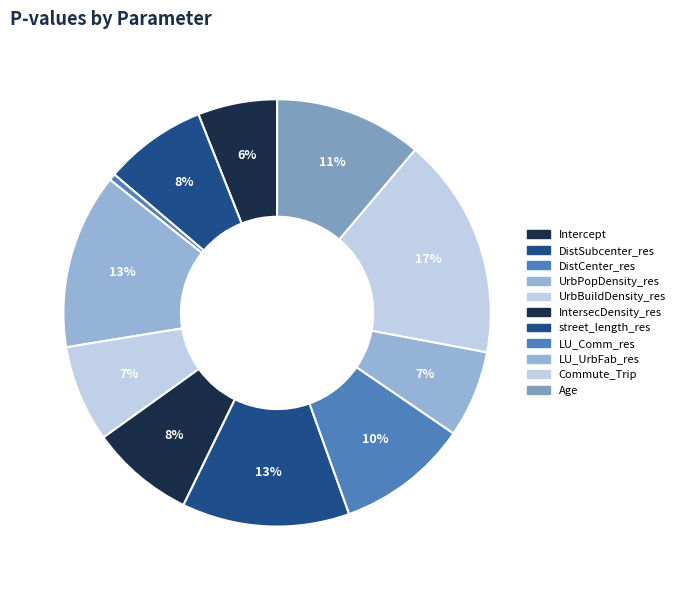

To the nearest percent, what is the difference between the largest and smallest slice percentages?

16%